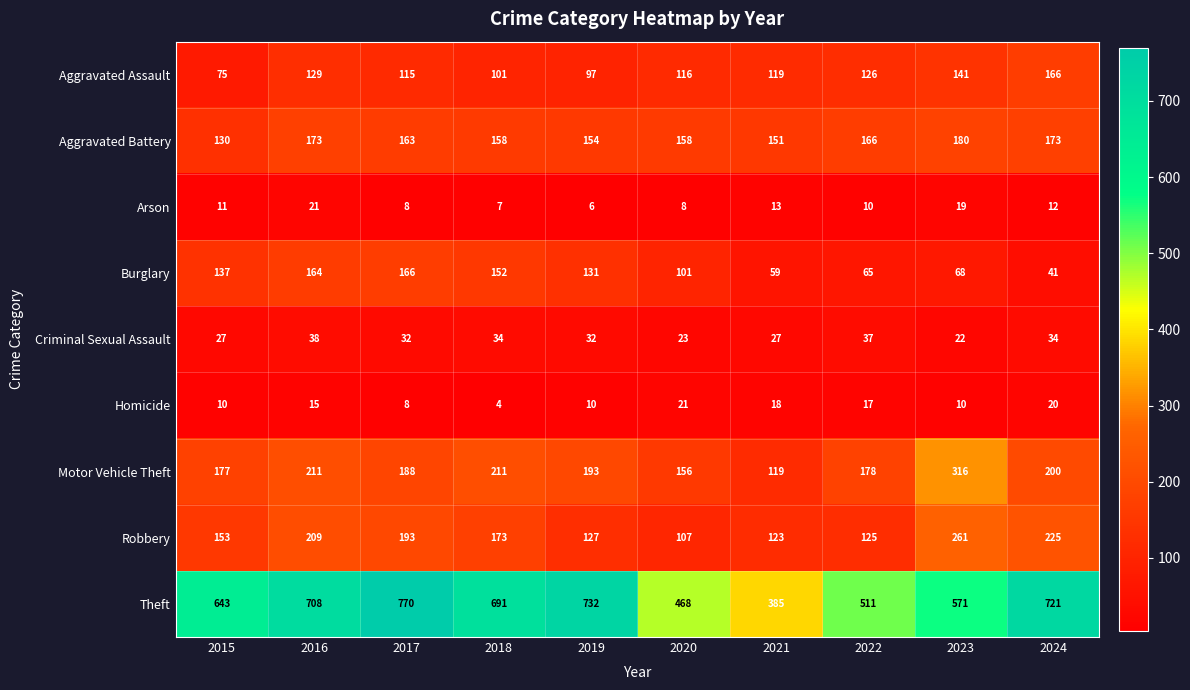

What is the difference between the Arson values at 2024 and 2017?

4